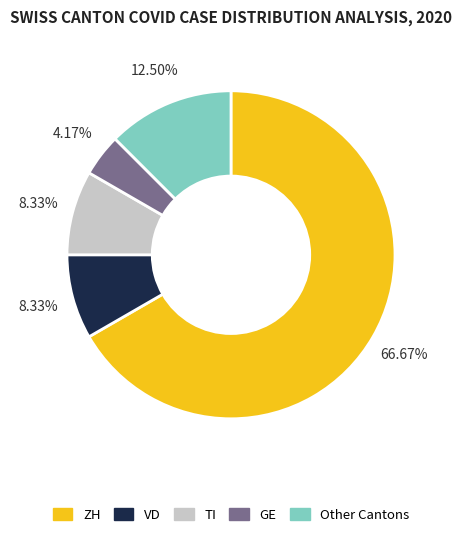

To the nearest percent, what percentage of the pie is VD?

8%